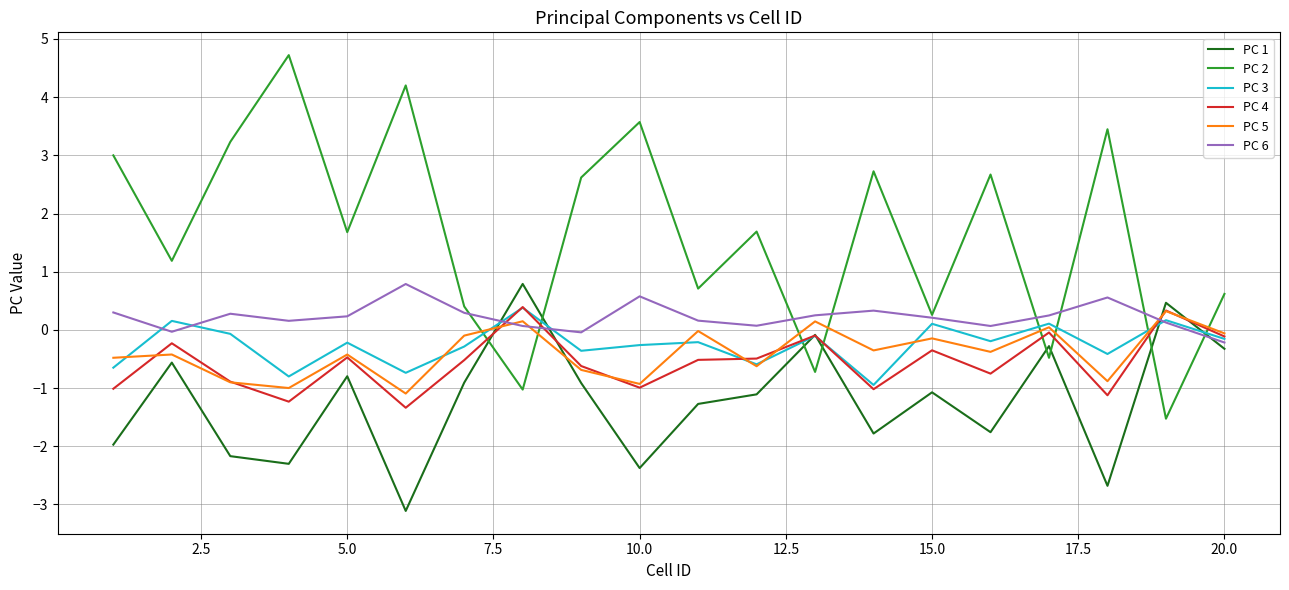

Which series has the largest total across all categories?

PC 2